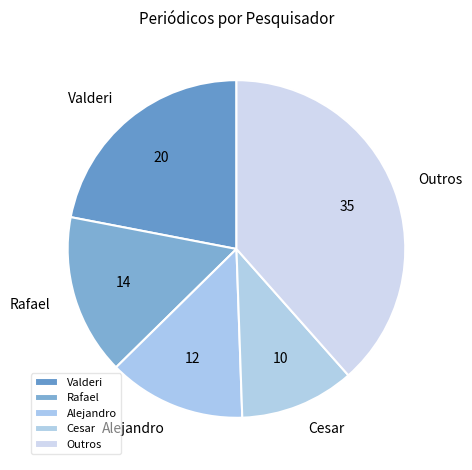

Is there any slice that represents more than half of the pie?

No